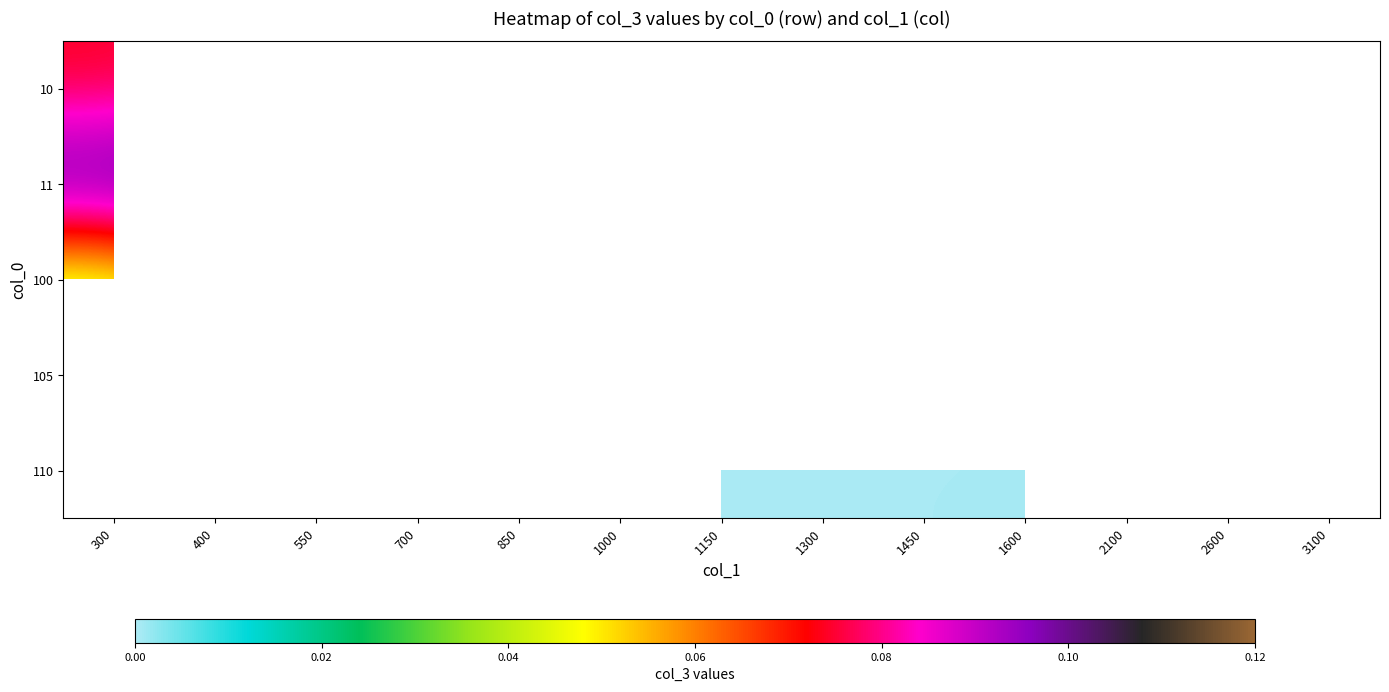

At how many categories does at least one series exceed 0?

13